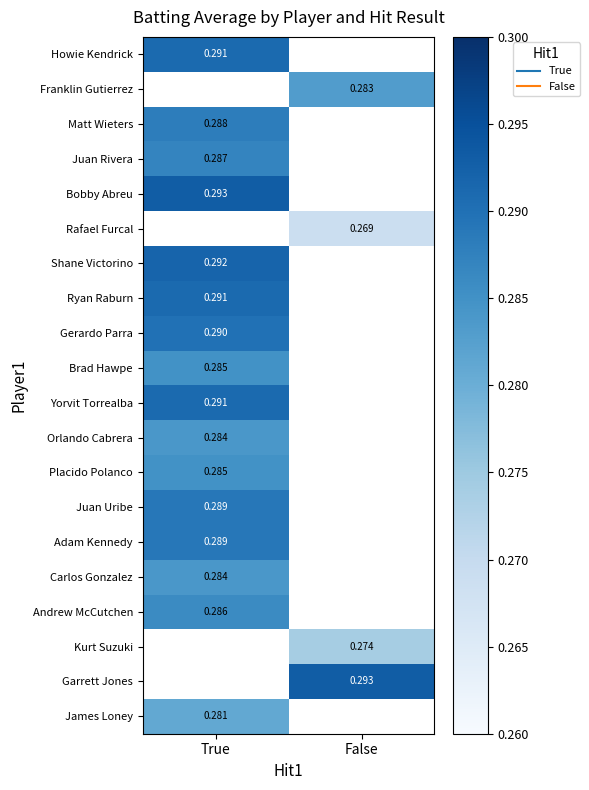

Is the value of James Loney at False greater than the value of Brad Hawpe at True?

No